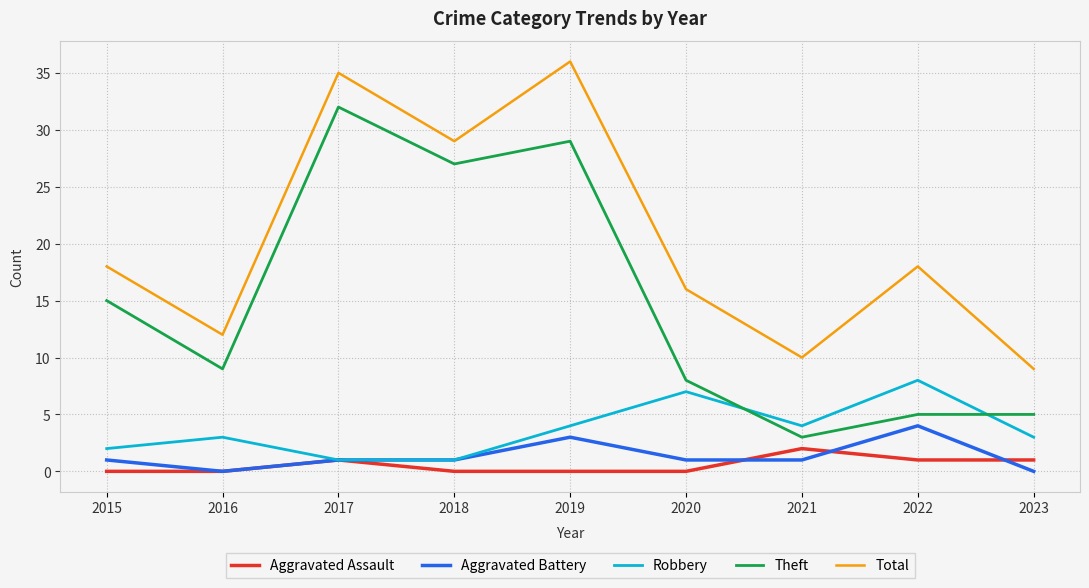

True or false: Theft and Aggravated Battery cross at least once.

False